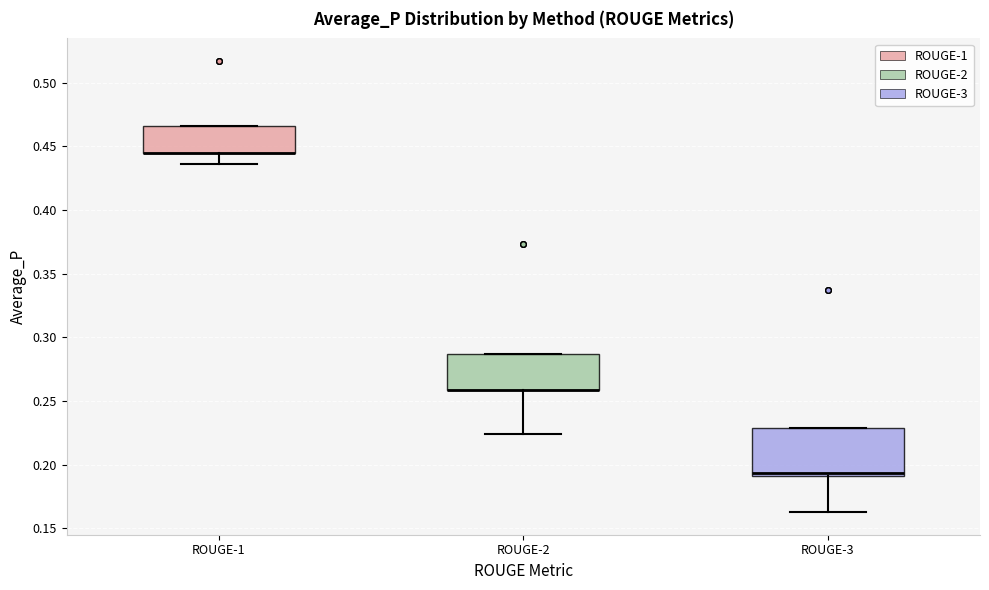

Comparing the boxes themselves (not the whiskers), which one is the tallest?

ROUGE-3